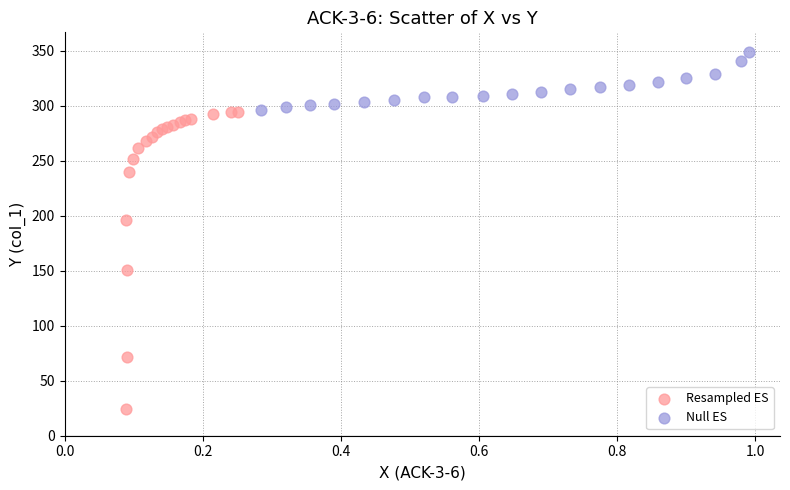

Which series has the widest spread of Y values?

Resampled ES